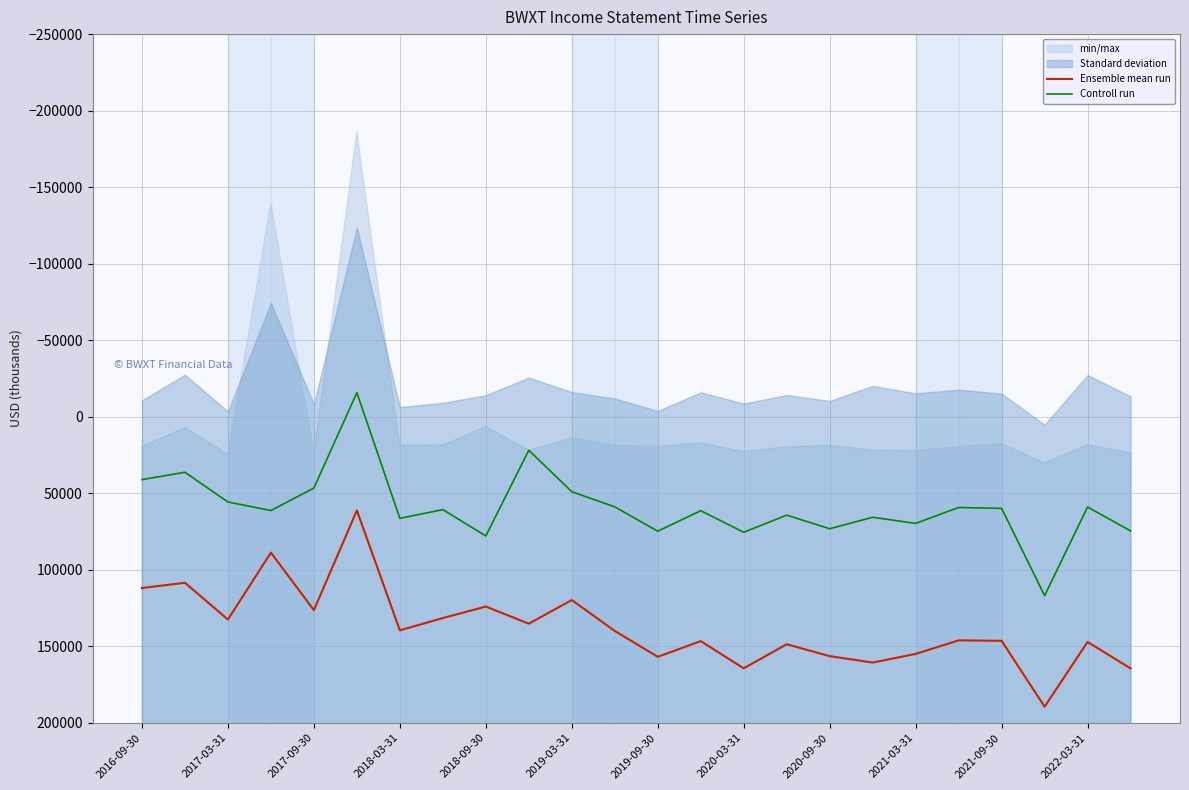

At how many categories does at least one series exceed 171948?

1